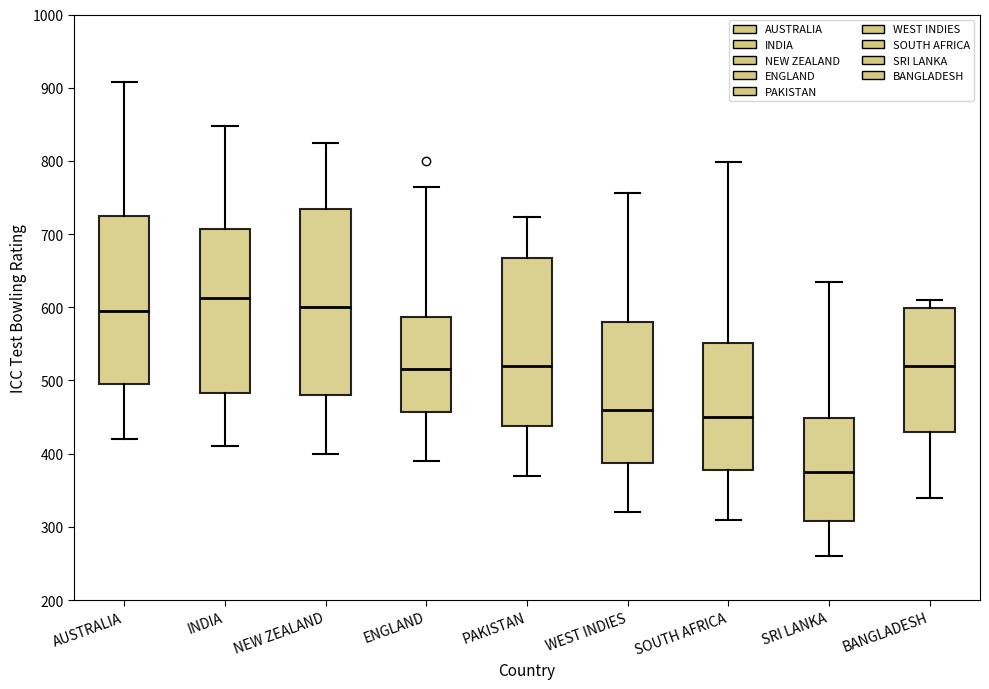

Which box has the lowest median line?

SRI LANKA